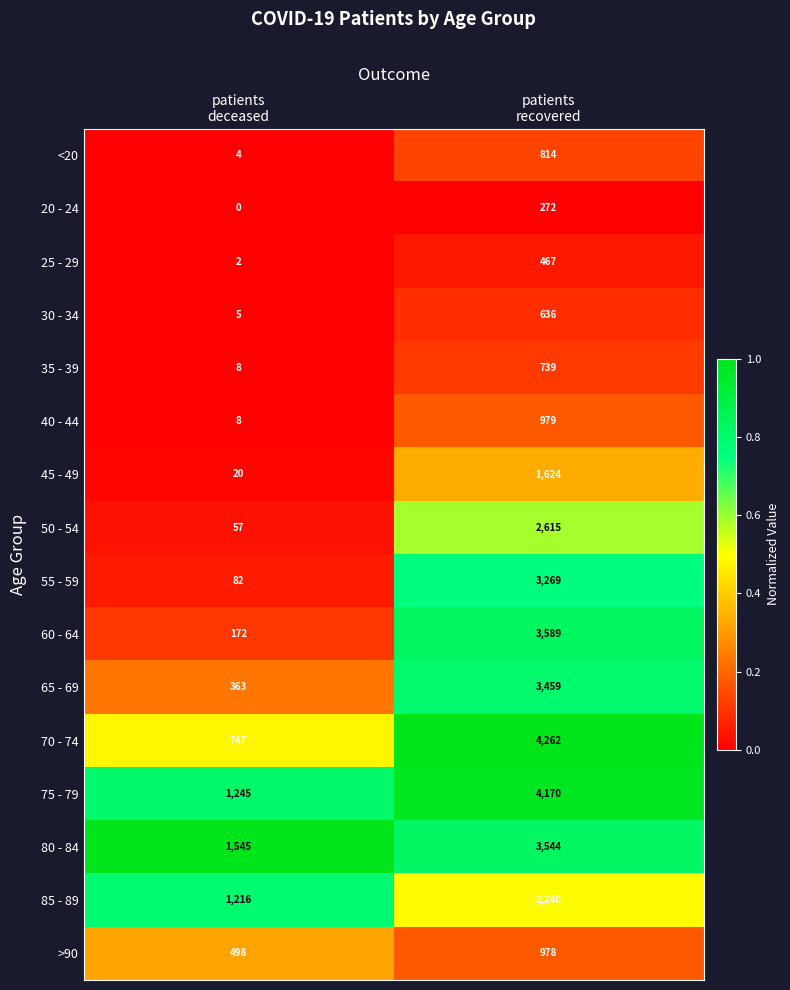

Which label corresponds to the largest value in the chart?

patients
recovered